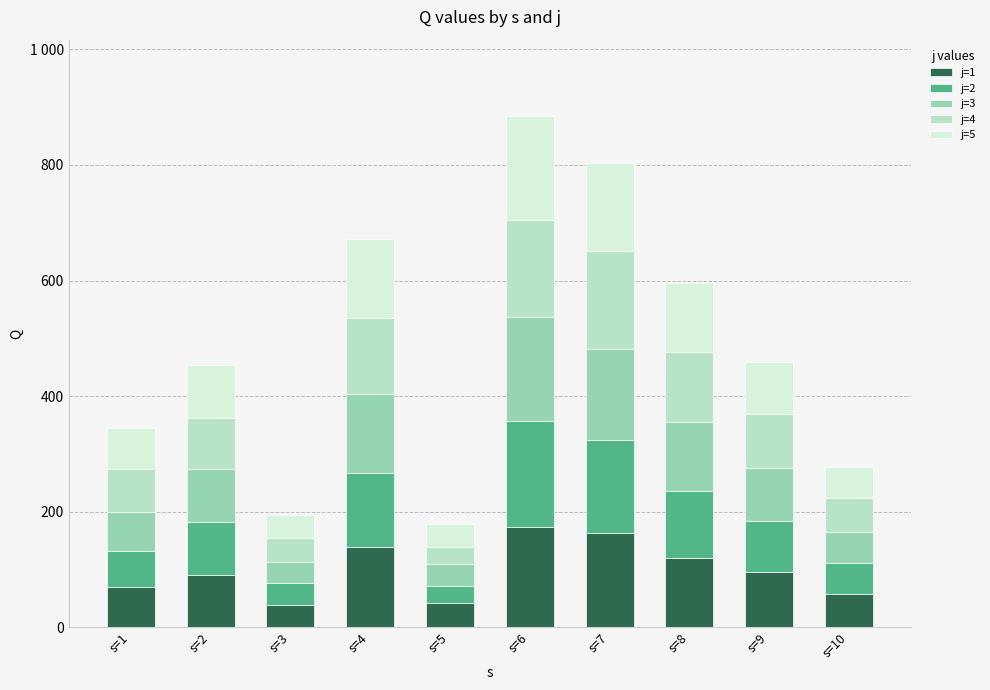

Which series has the widest spread of values?

j=2